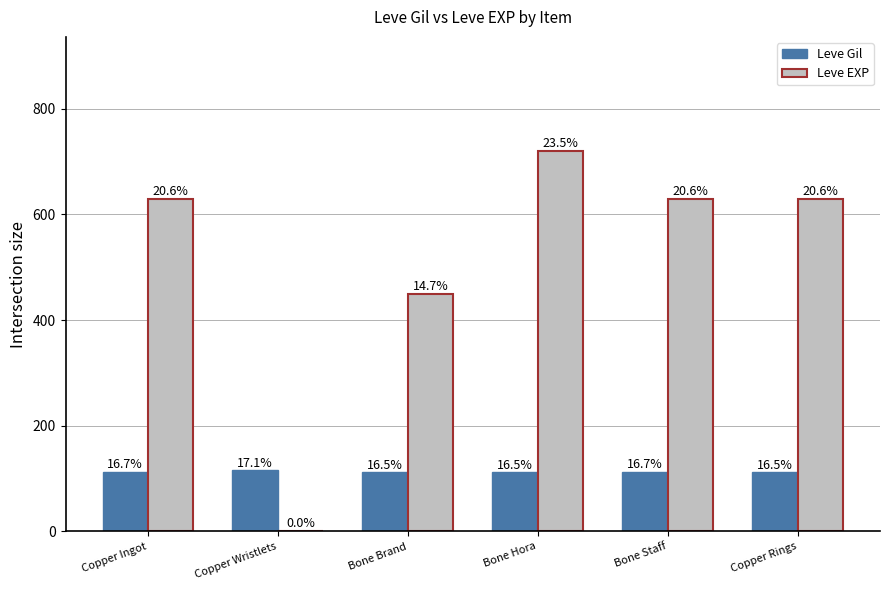

What are all the series names shown in the legend?

Leve Gil, Leve EXP